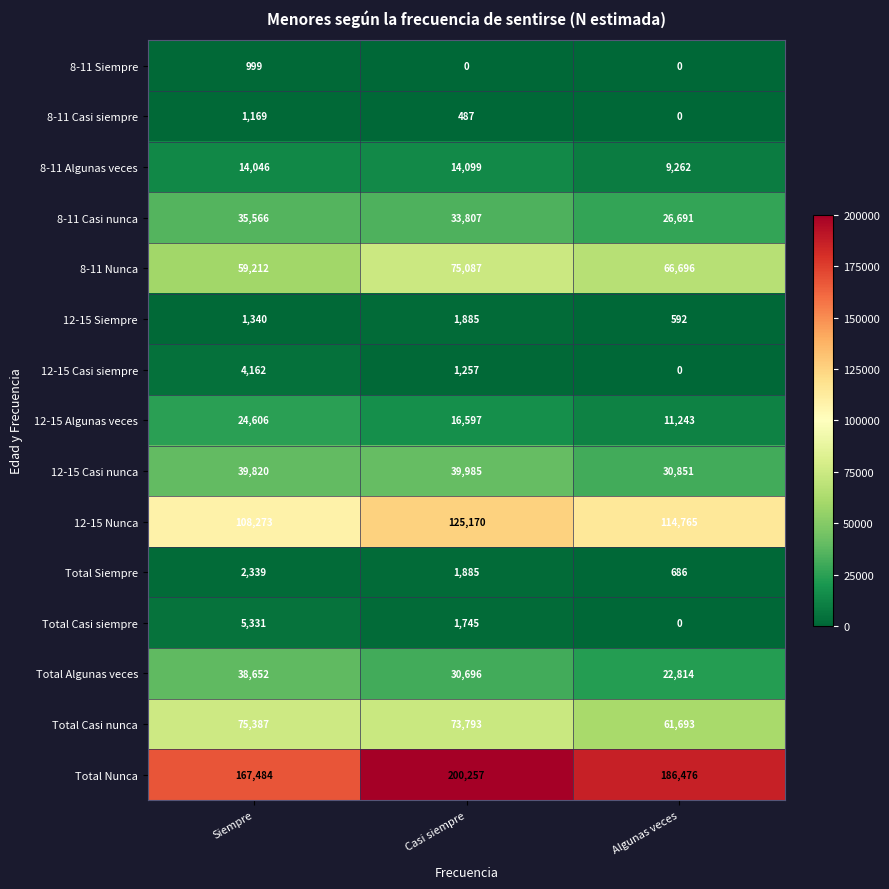

Is it true that 12-15 Casi nunca equals 30851 at Algunas veces?

True